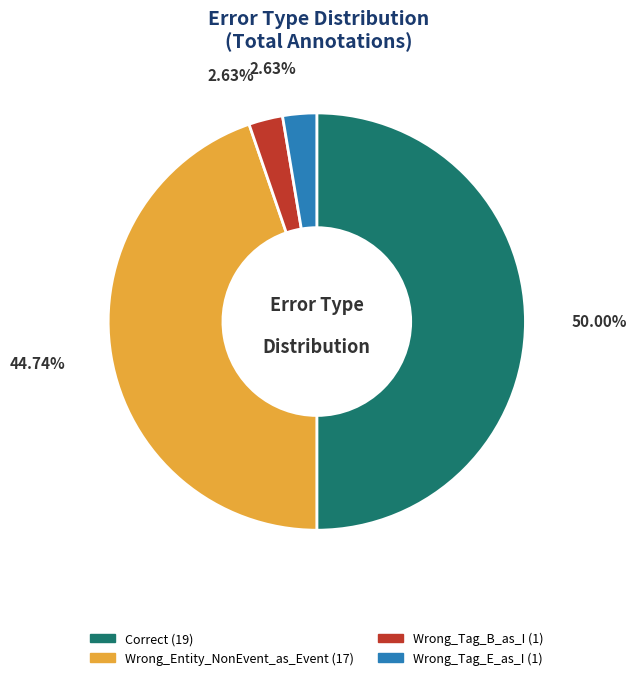

What percentage is the Wrong_Entity_NonEvent_as_Event slice, to the nearest percent?

45%